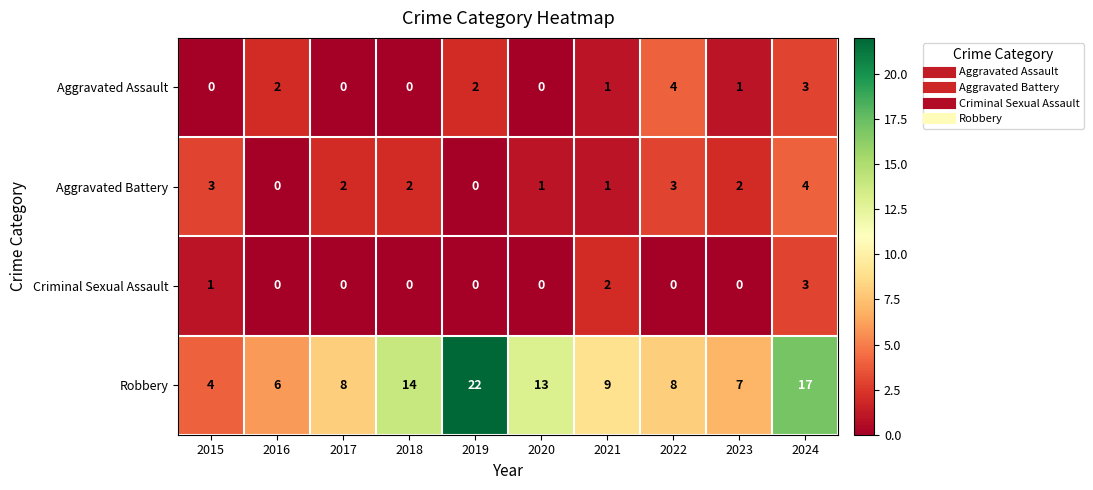

What is the lowest value of the Robbery series?

4